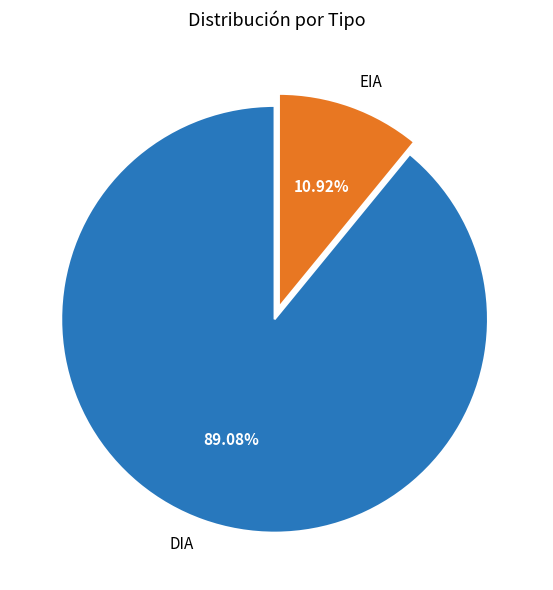

Is there any slice that represents more than half of the pie?

Yes